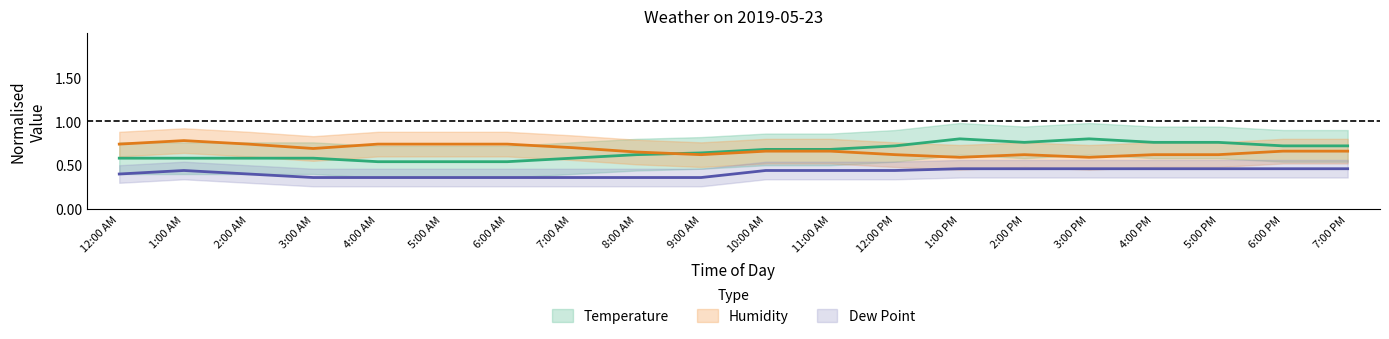

Does the chart display data point markers on the line(s)?

No